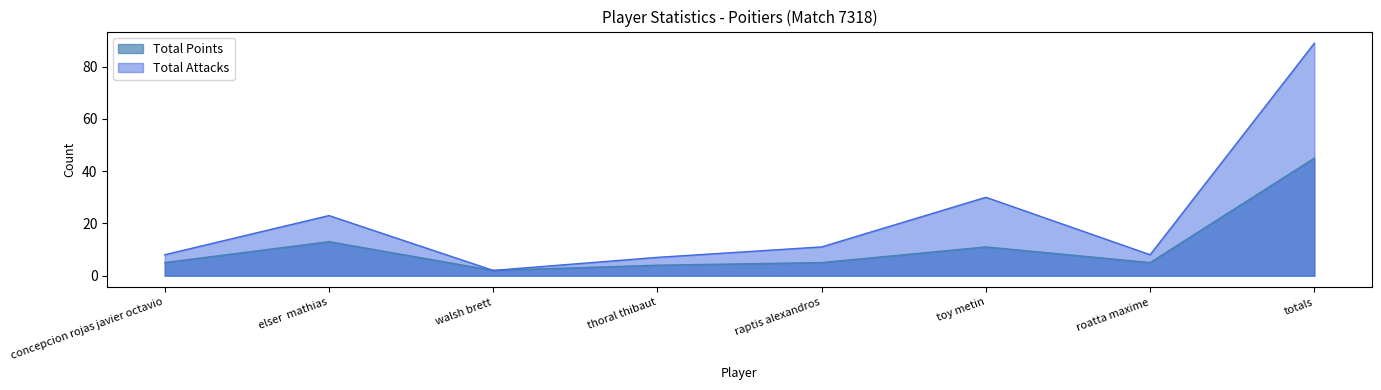

What value does the Total Attacks series have at raptis alexandros?

11